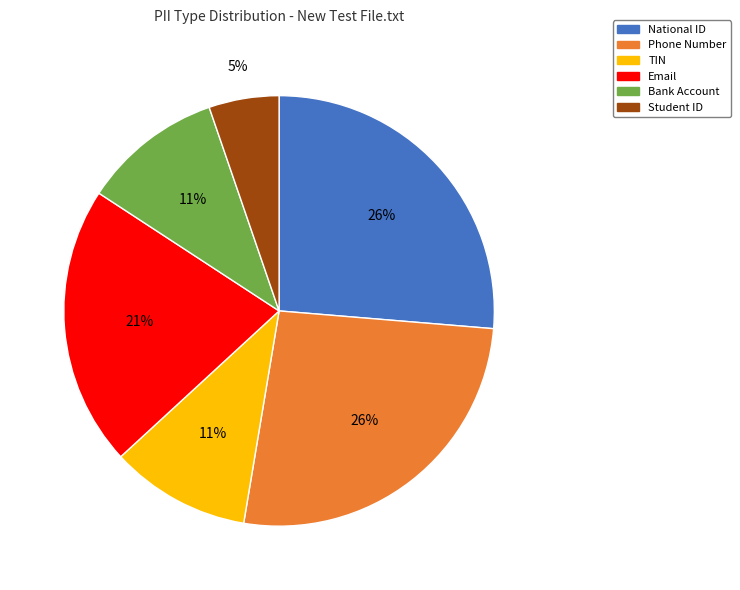

Which category has the smallest portion of the pie?

Student ID